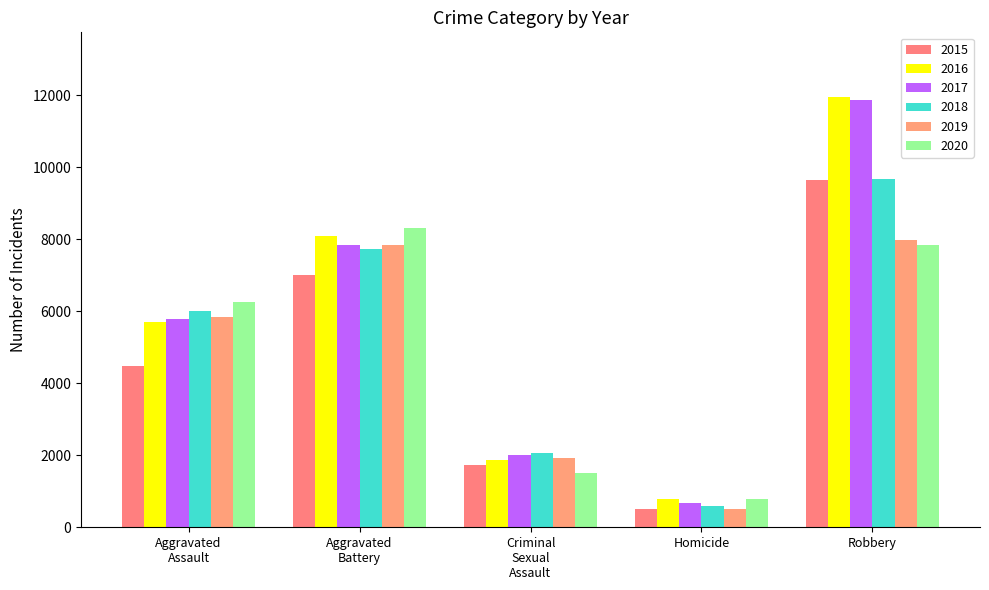

What is the difference between the maximum and minimum values in the 2016 series?

11174